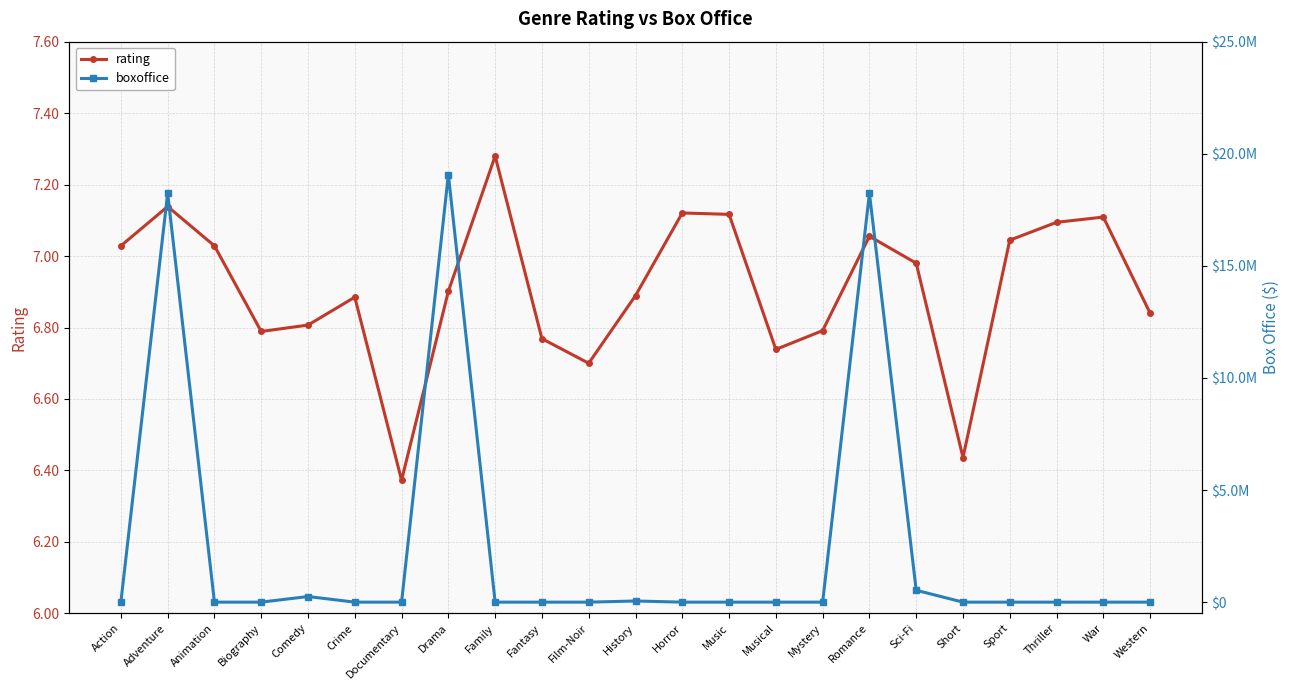

Is it true that boxoffice equals 0.0 at Animation?

True